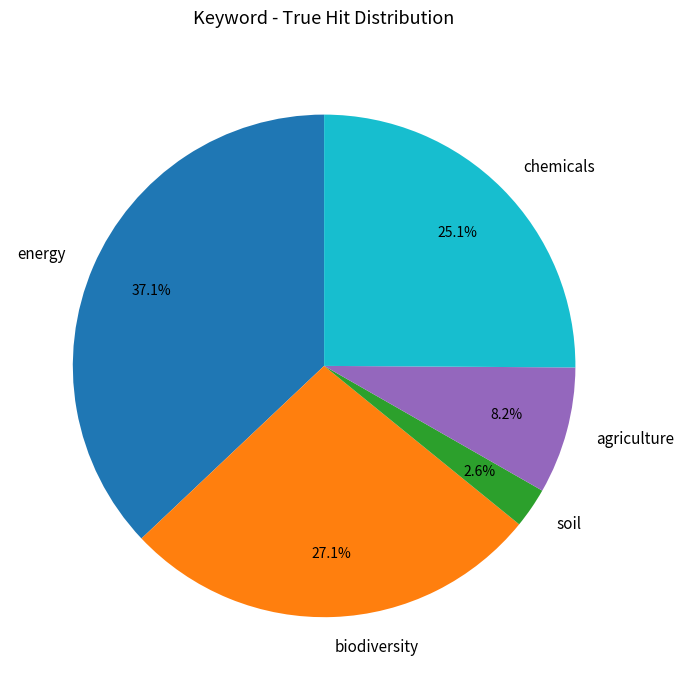

Rank the categories by value from lowest to highest.

soil, agriculture, chemicals, biodiversity, energy